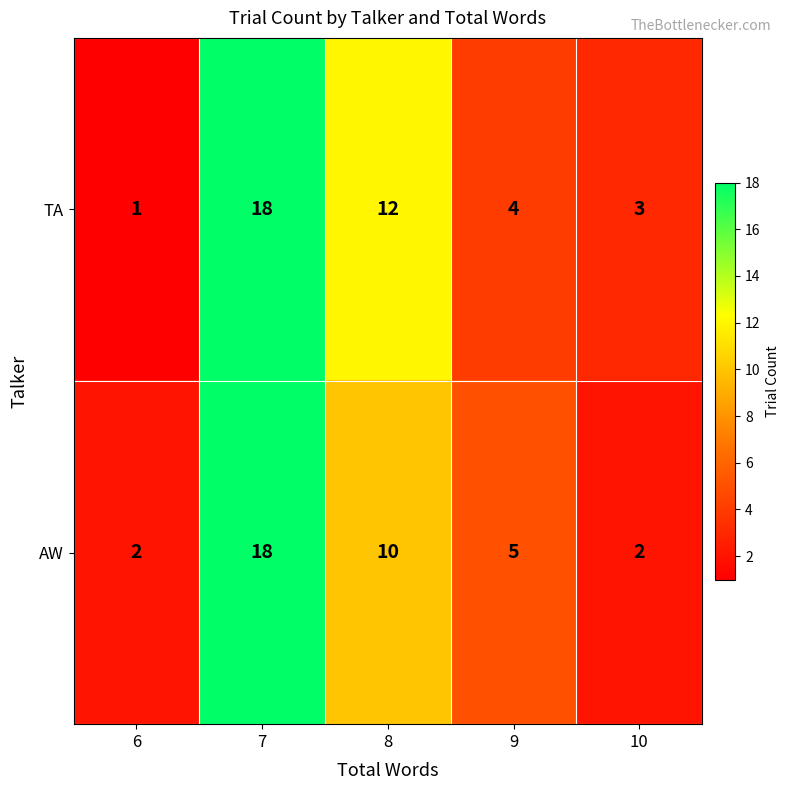

What is the average value of the AW series?

7